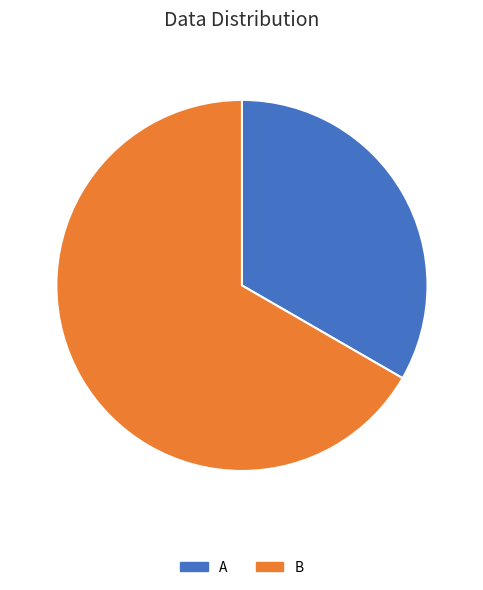

Count the number of slices in the pie.

2